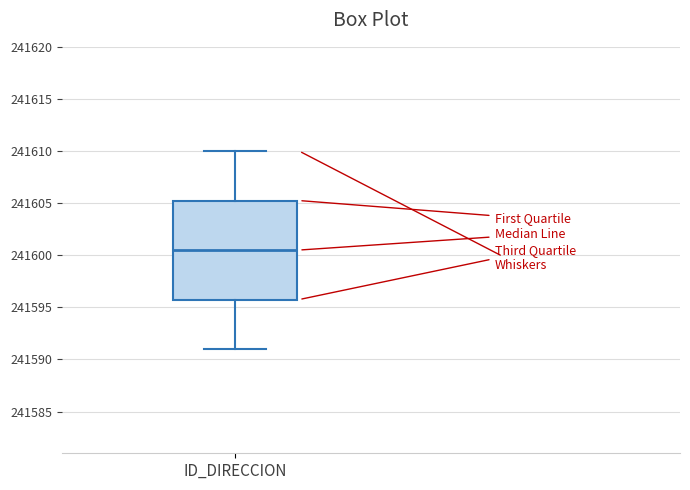

Where does the median line of the box for ID_DIRECCION sit on the y-axis? The values are not printed on the chart, so give them approximately, as read against the axis.

241600.5